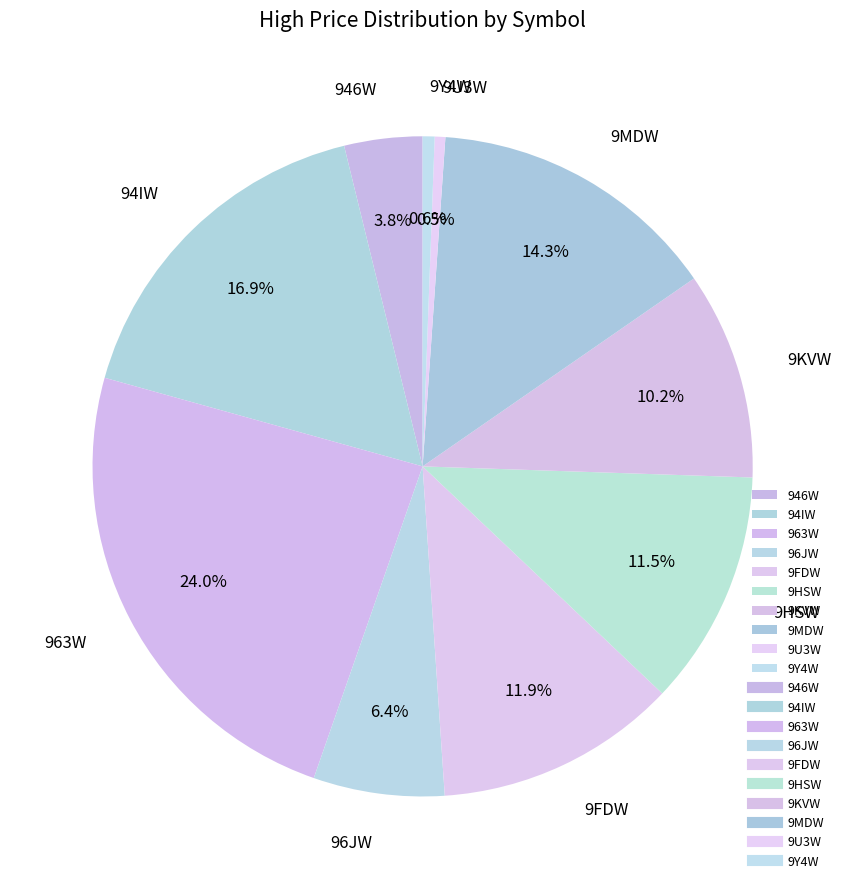

The 9HSW slice represents 26% of the pie. True or false?

False